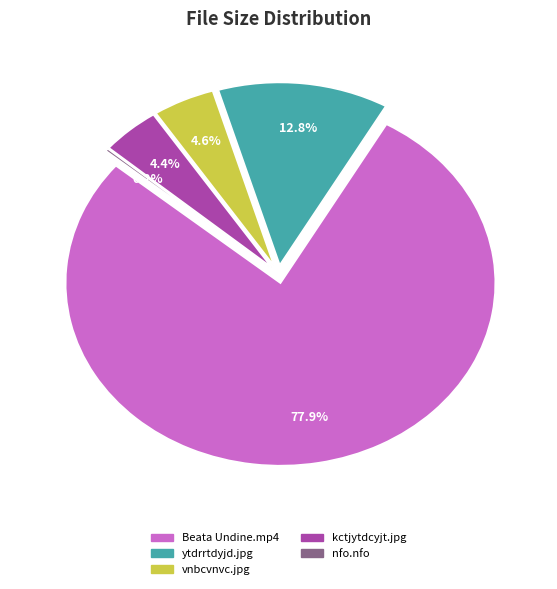

What percentage is the vnbcvnvc.jpg slice, to the nearest percent?

5%